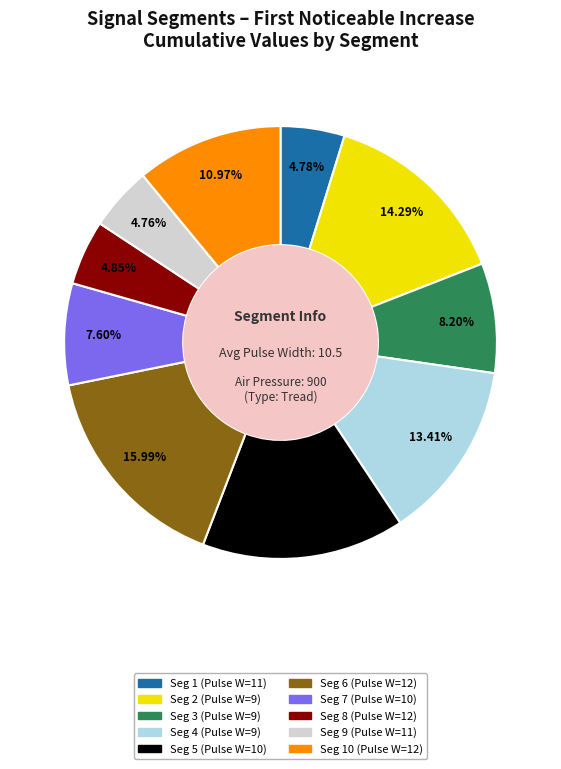

Does any single category account for the majority?

No